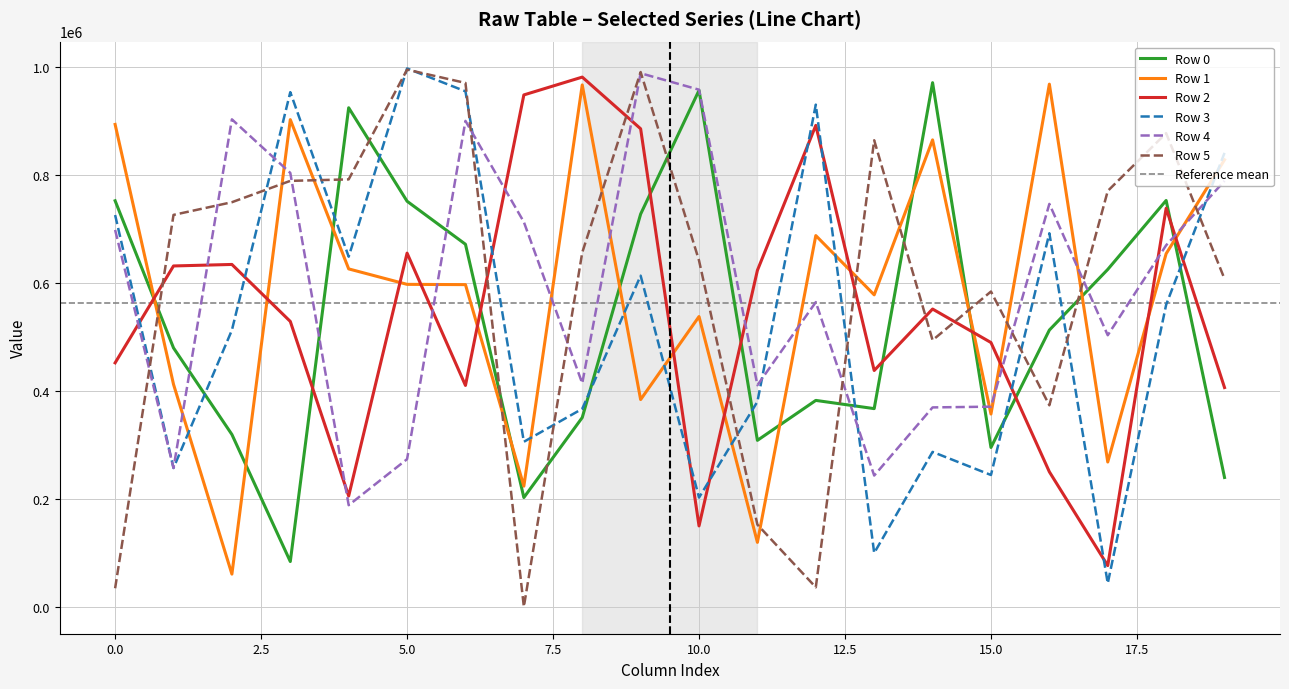

What is the average value of the Row 0 series?

534243